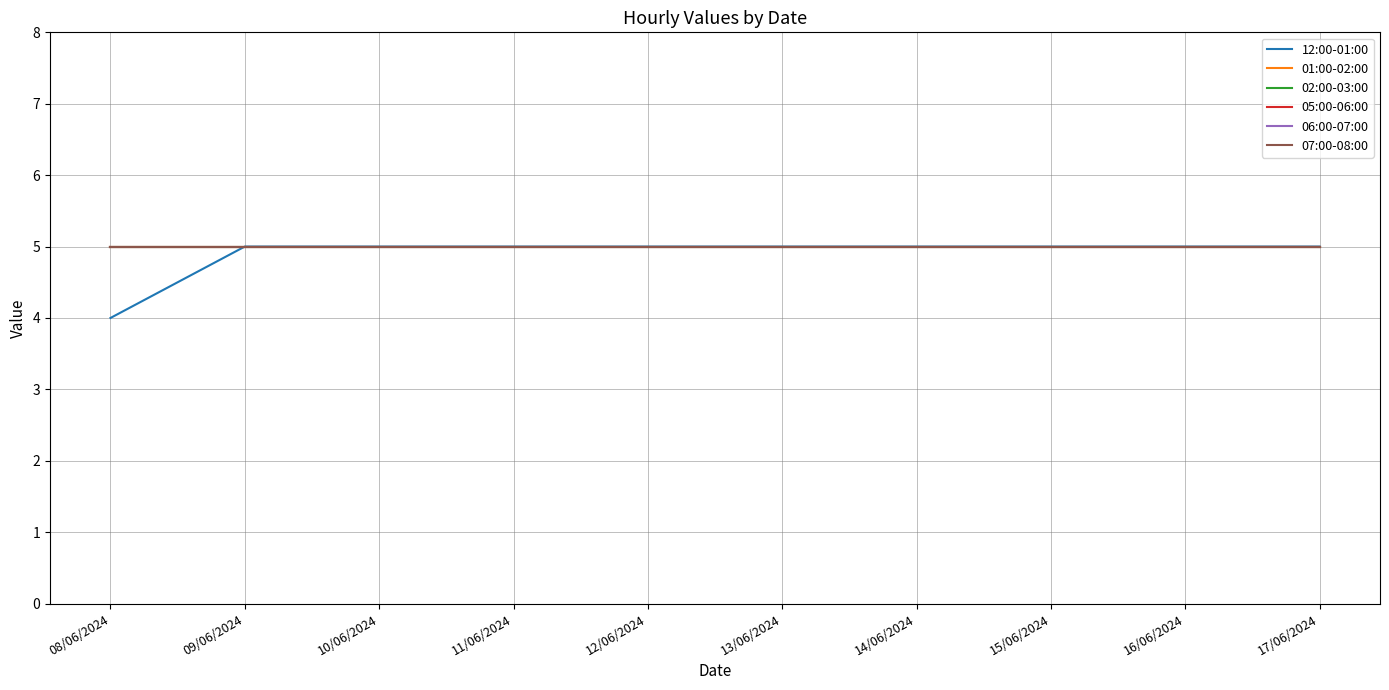

What is the minimum value for 07:00-08:00?

5